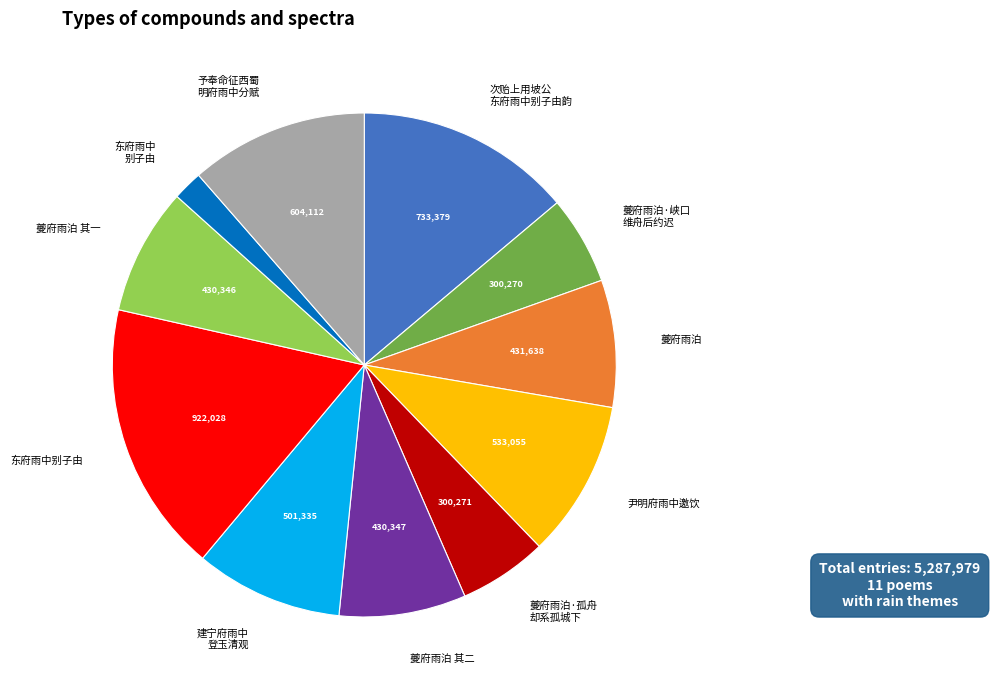

Which slice is the largest?

东府雨中别子由